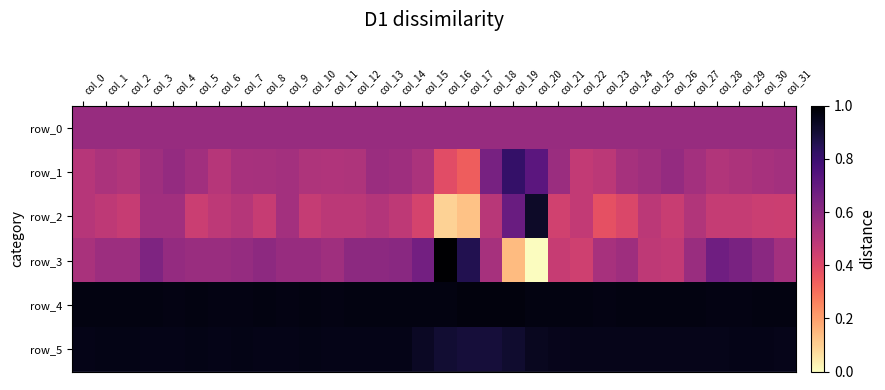

Which has a higher value, col_7 or col_3?

col_7